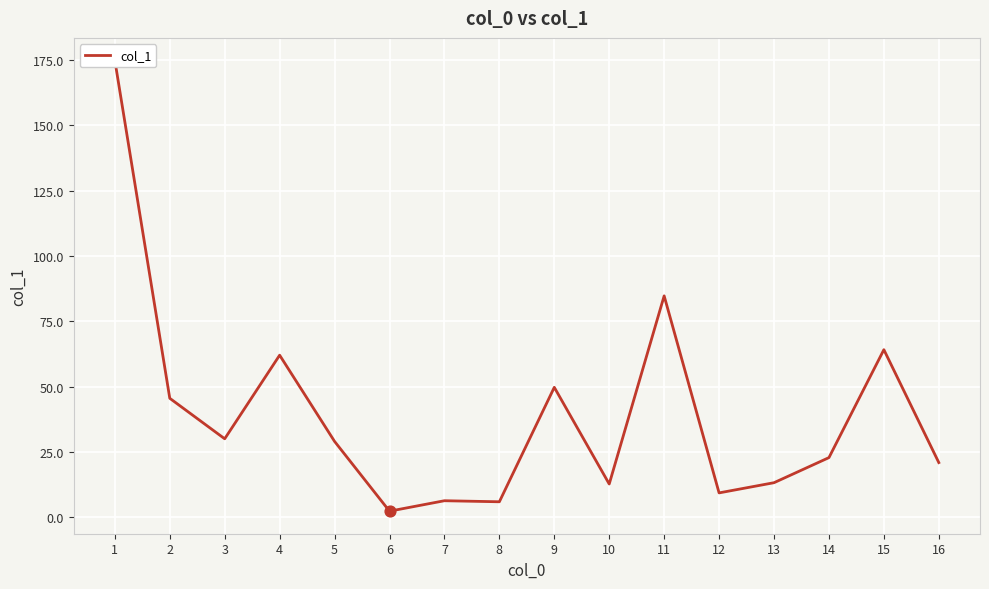

Approximately how many times larger is the value at 2 compared to 5?

1.6